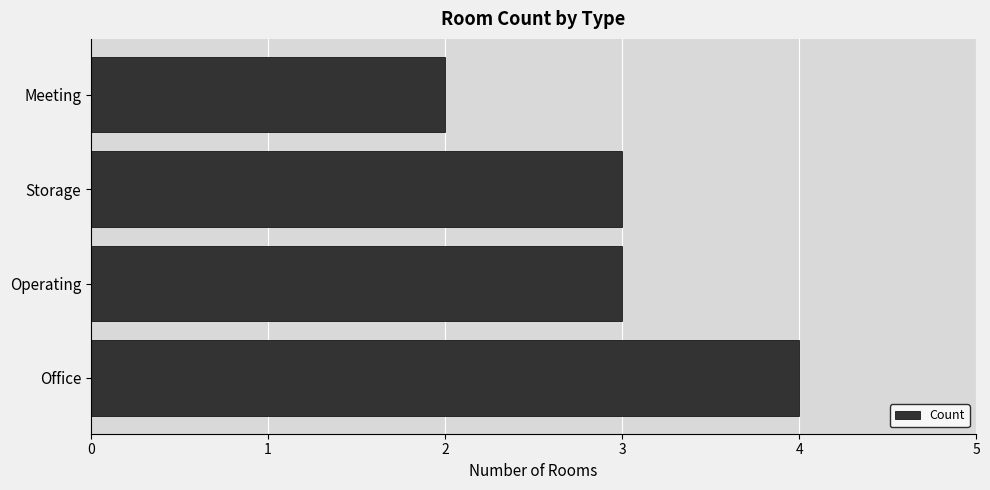

What is the sum of the values at Storage and Meeting?

5